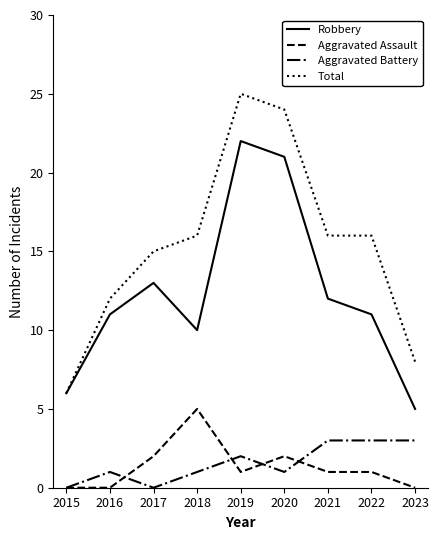

True or false: Robbery has a value of 20 at 2021.

False